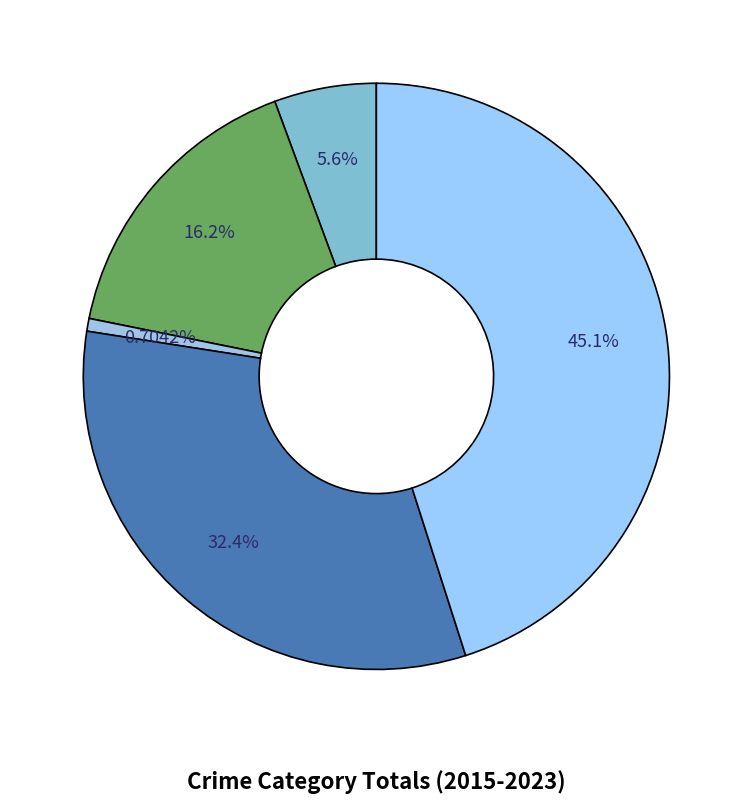

To the nearest percent, what is the difference between the largest and smallest slice percentages?

44%